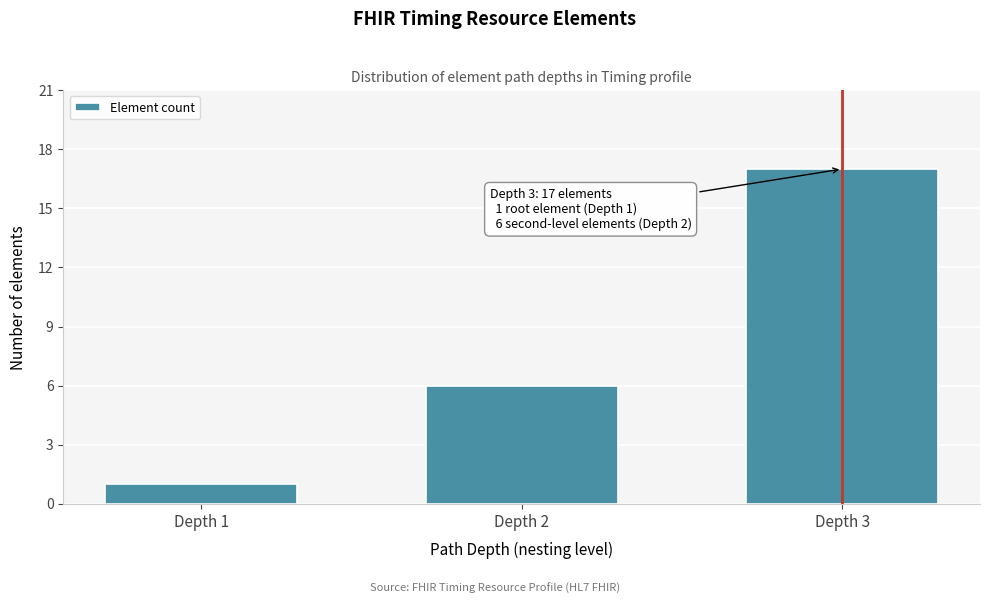

Reading left to right, list all the values displayed in this chart.

Depth 1=1	Depth 2=6	Depth 3=17